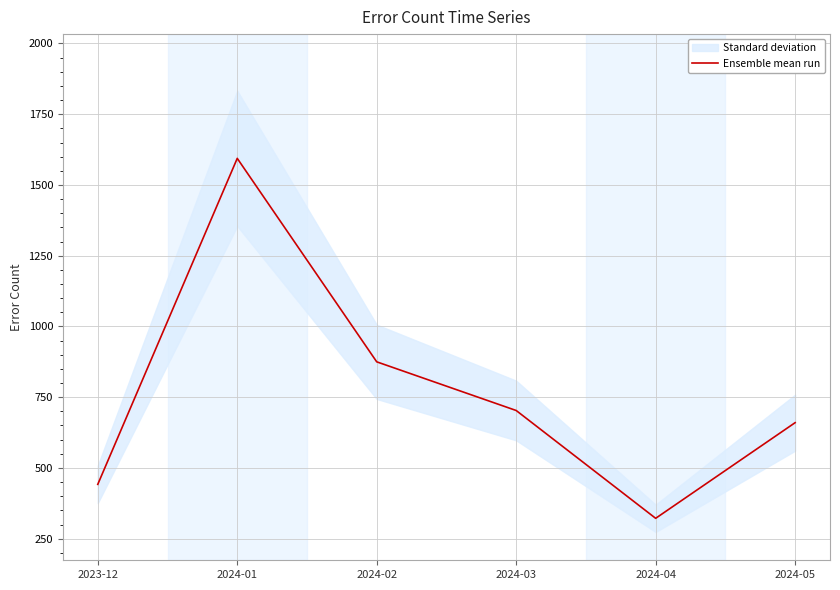

What is the label of the 1st point from the left?

2023-12